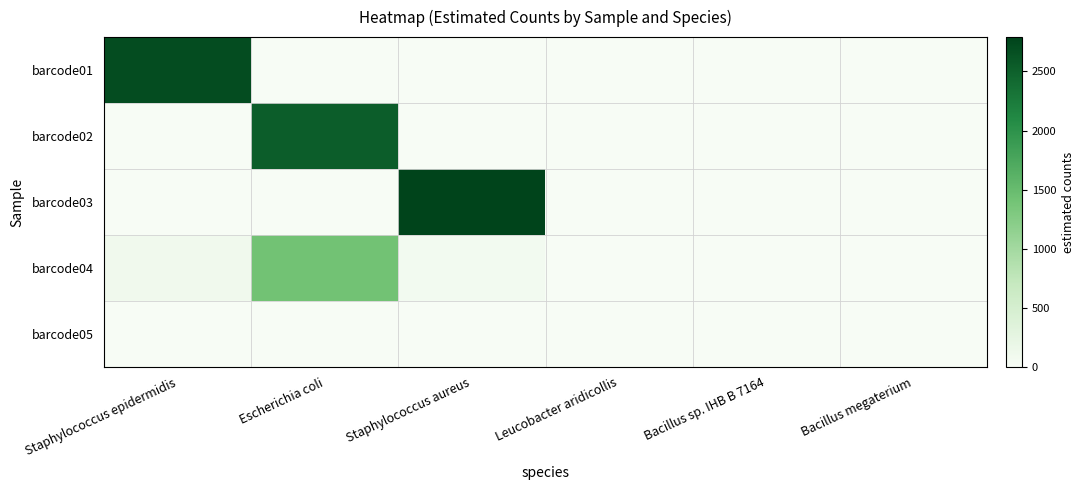

What is the spread (max minus min) of values at Staphylococcus aureus?

2791.0